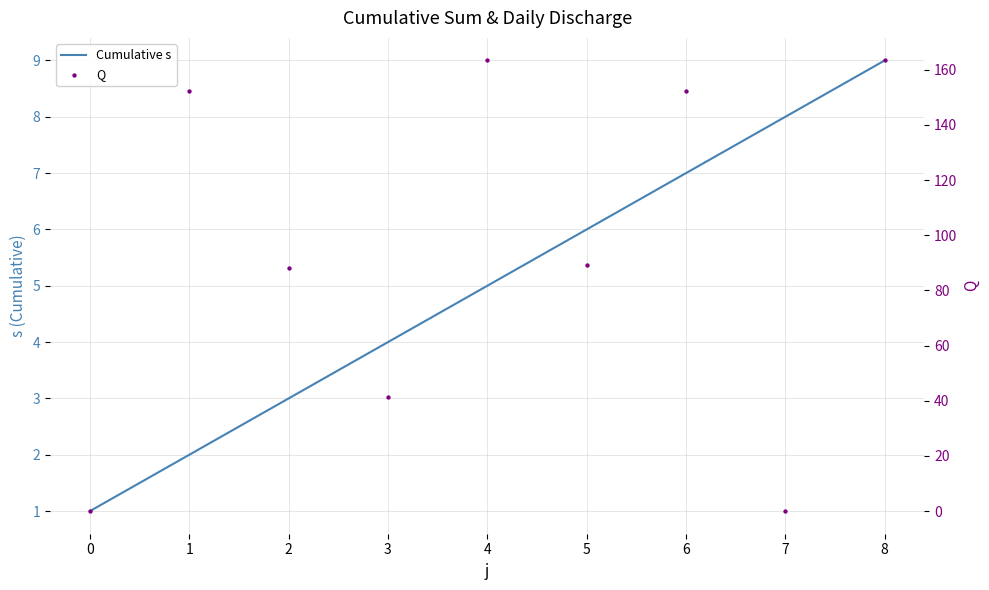

Which series reaches the maximum Y coordinate?

Q